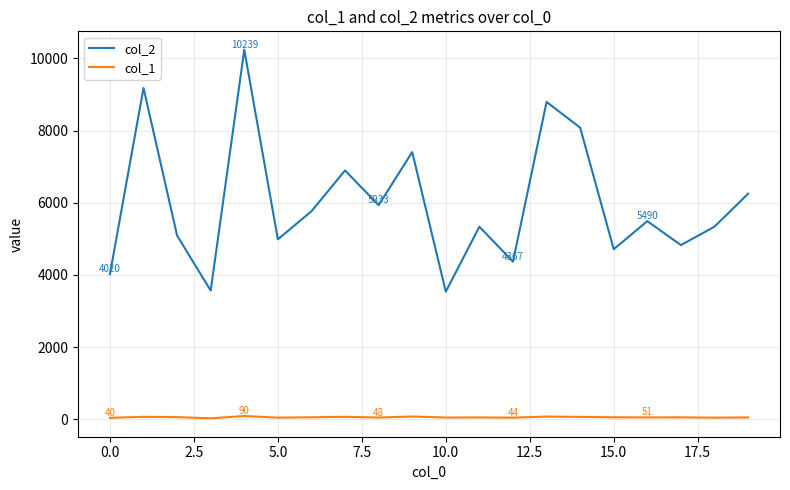

What is the minimum value shown in the chart?

27